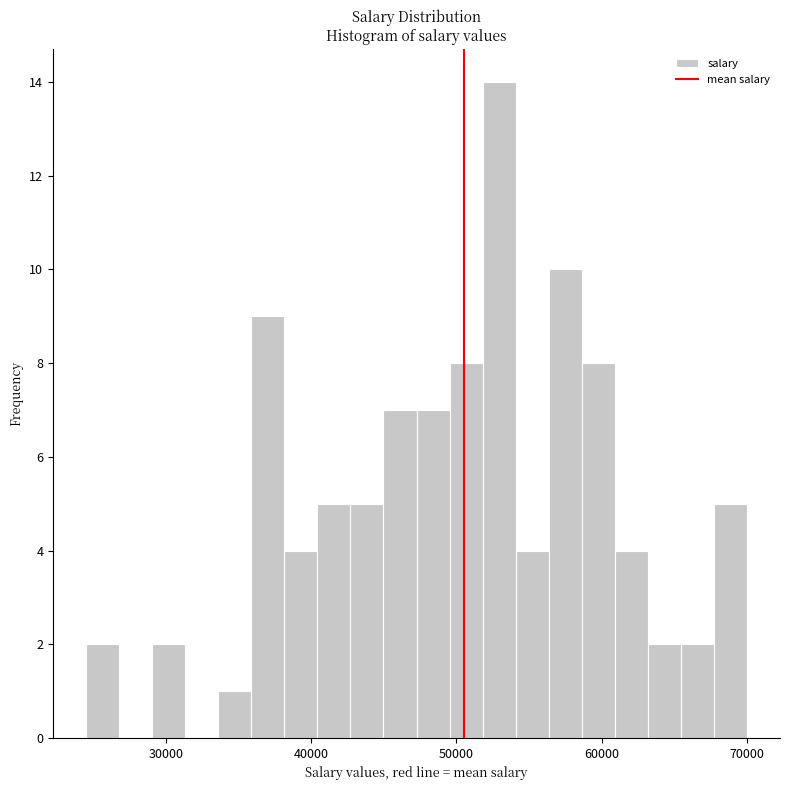

Read against the x-axis, roughly where is the centre of the tallest bar?

53000